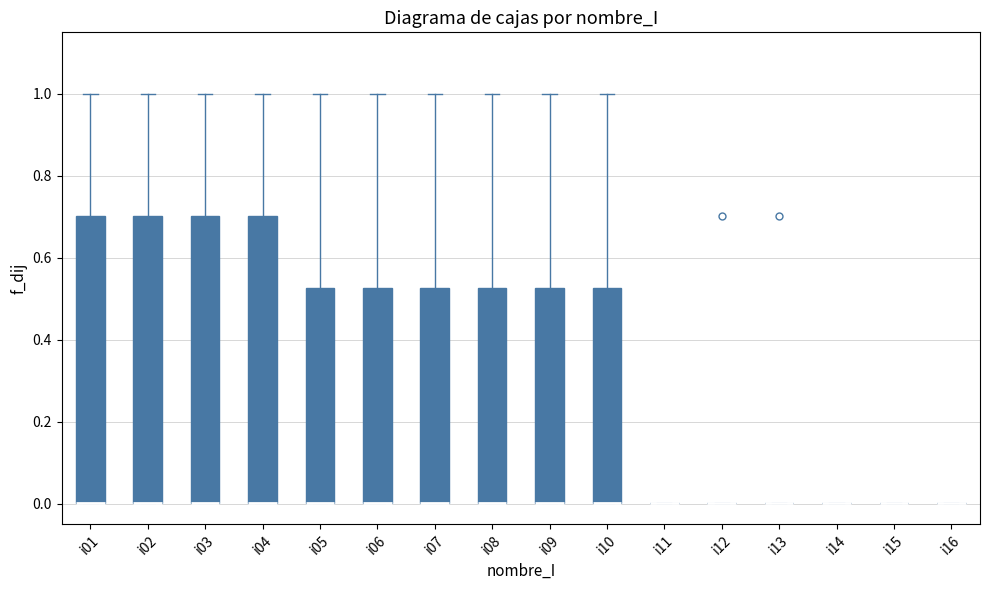

Where is the upper edge of the box for i09 on the y-axis? The values are not printed on the chart, so give them approximately, as read against the axis.

0.52